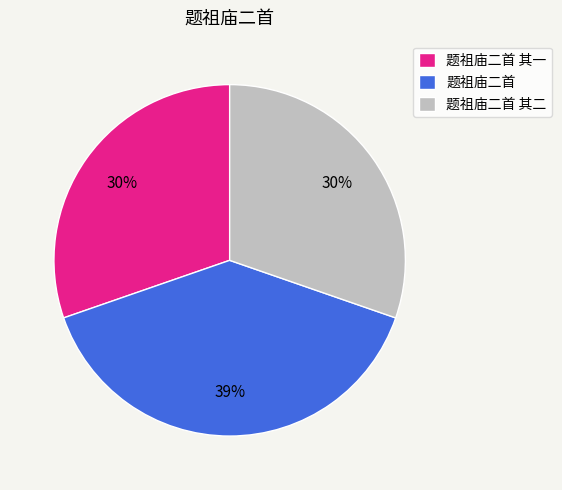

Which has a higher value, 题祖庙二首 or 题祖庙二首 其一?

题祖庙二首